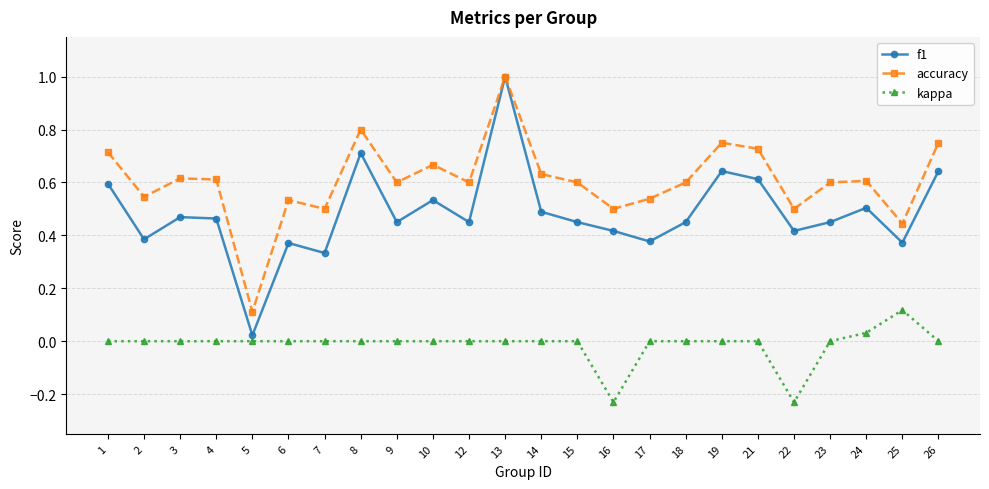

Rank the series at 4 from lowest to highest value.

kappa, f1, accuracy